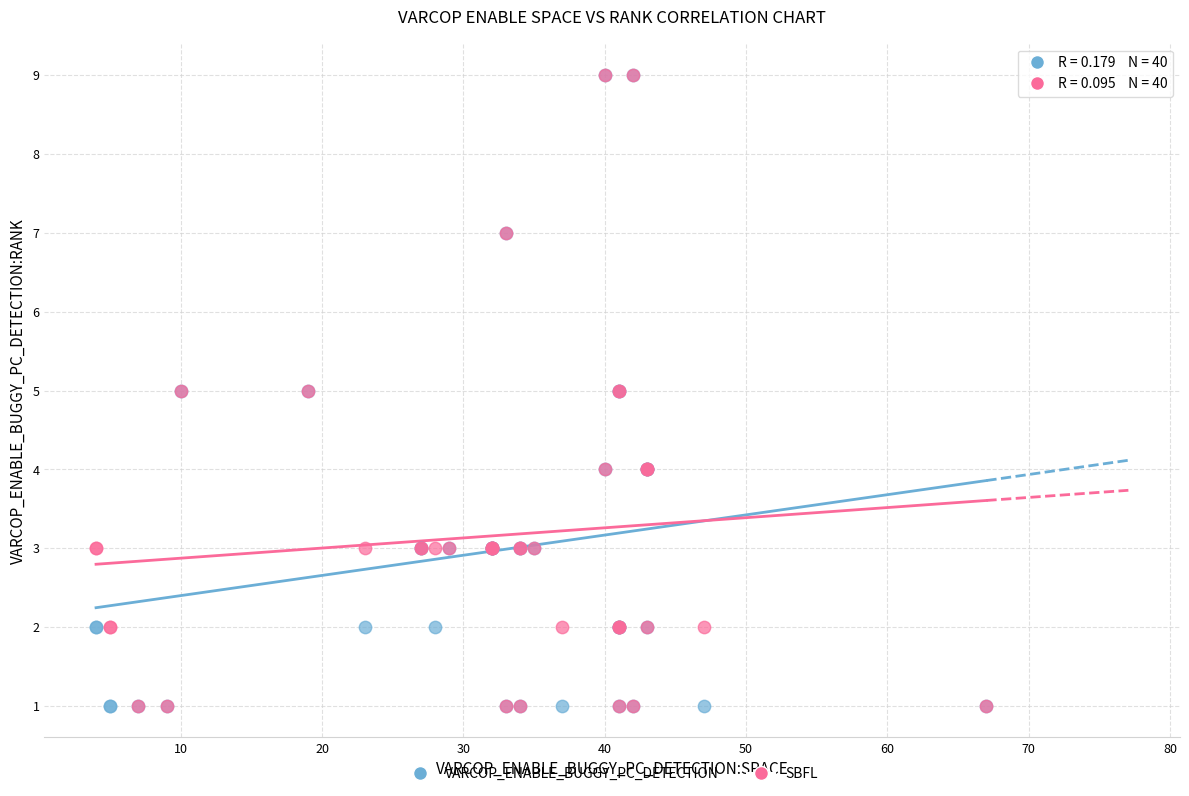

What are all the series names shown in the legend?

VARCOP_ENABLE_BUGGY_PC_DETECTION, SBFL